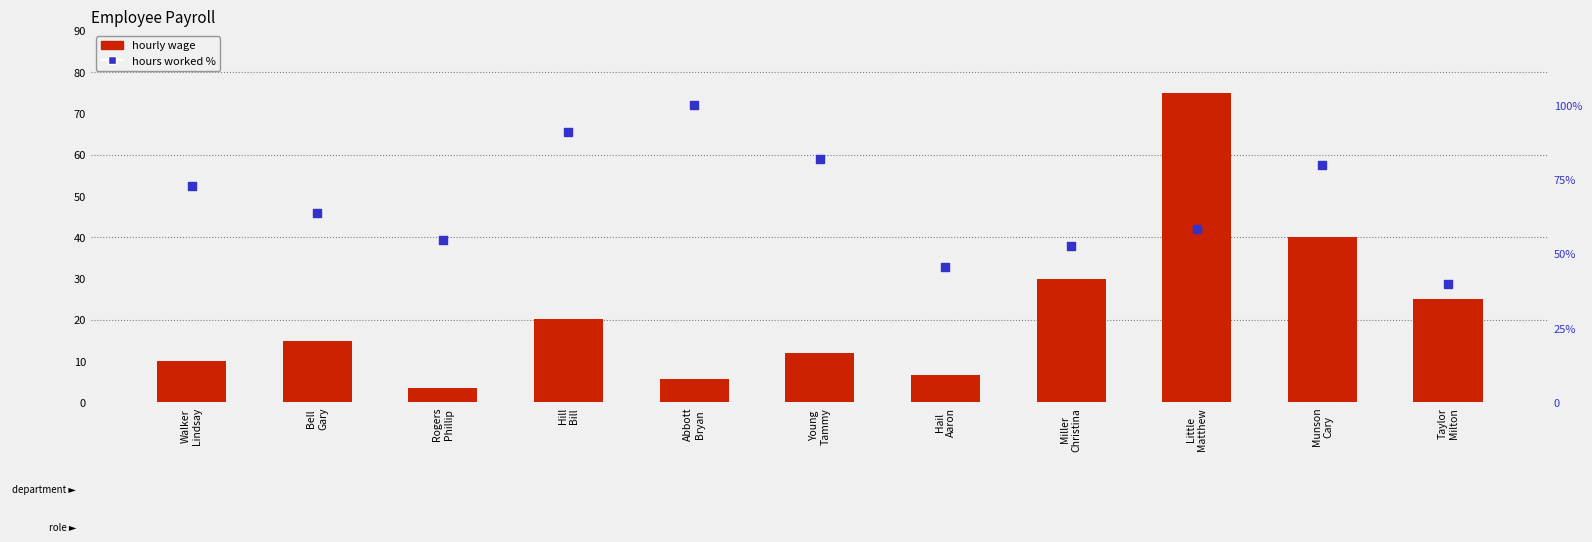

Which series reaches the minimum Y coordinate?

hourly wage